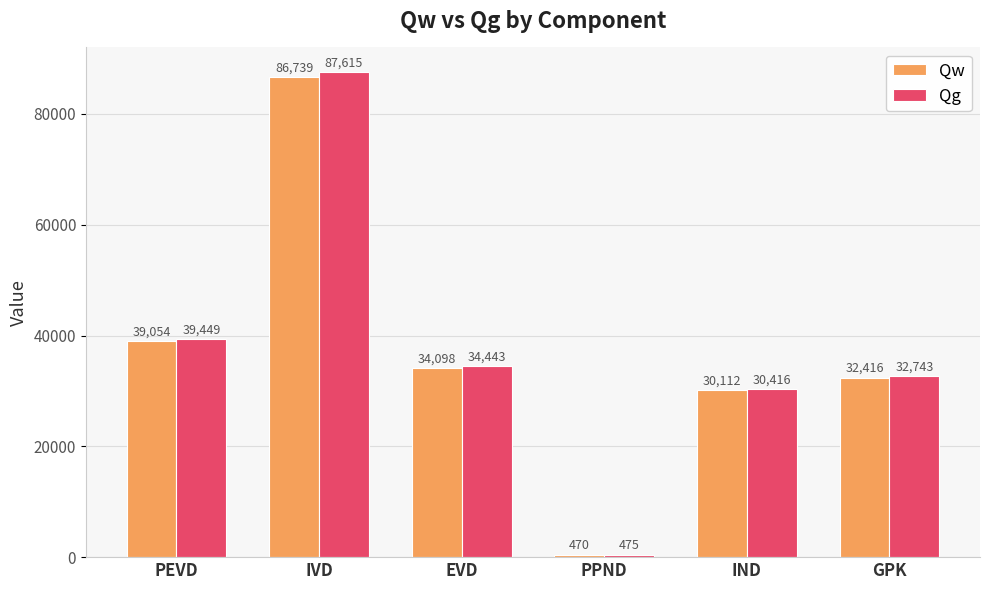

Is the value of Qg at PEVD greater than the value of Qw at GPK?

Yes